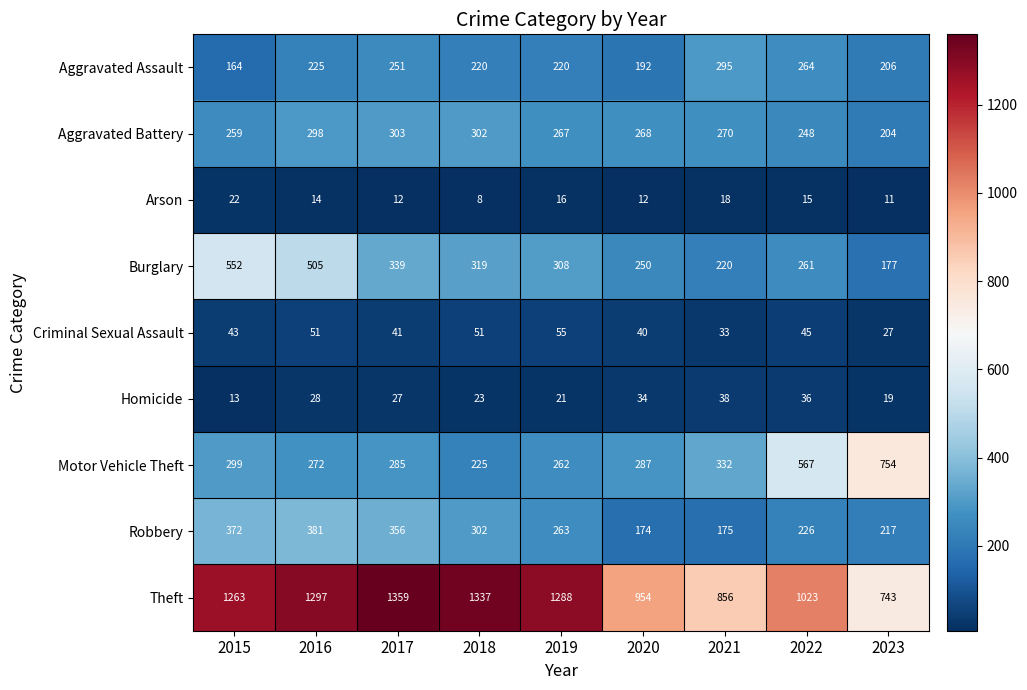

What is the difference between the Arson values at 2015 and 2021?

4